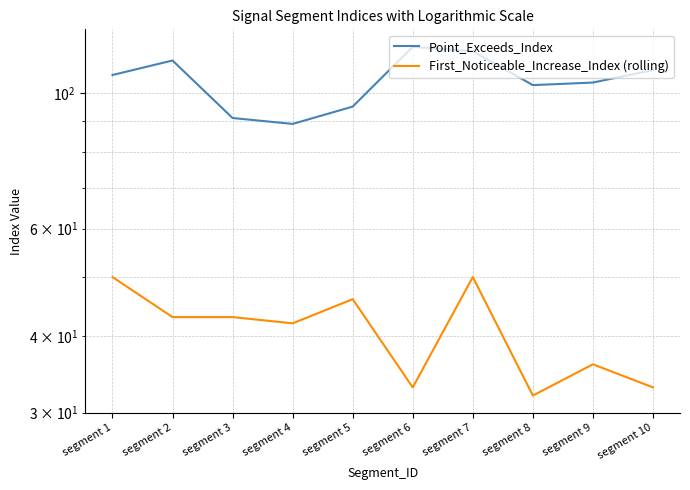

At which category is the sum across all series the highest?

segment 7